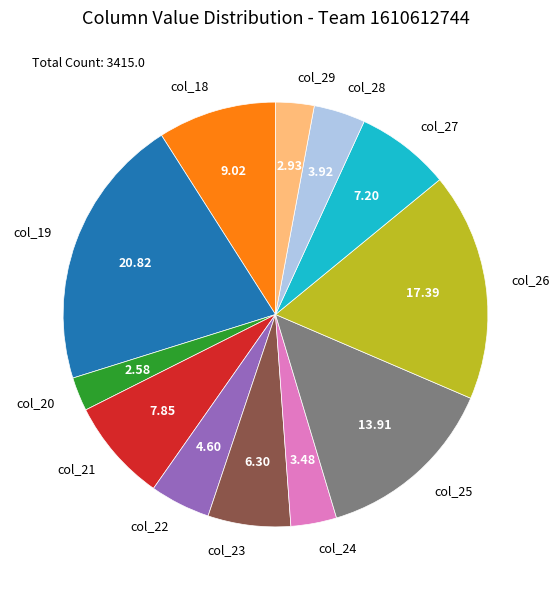

Does col_19 account for over 50% of the chart?

No